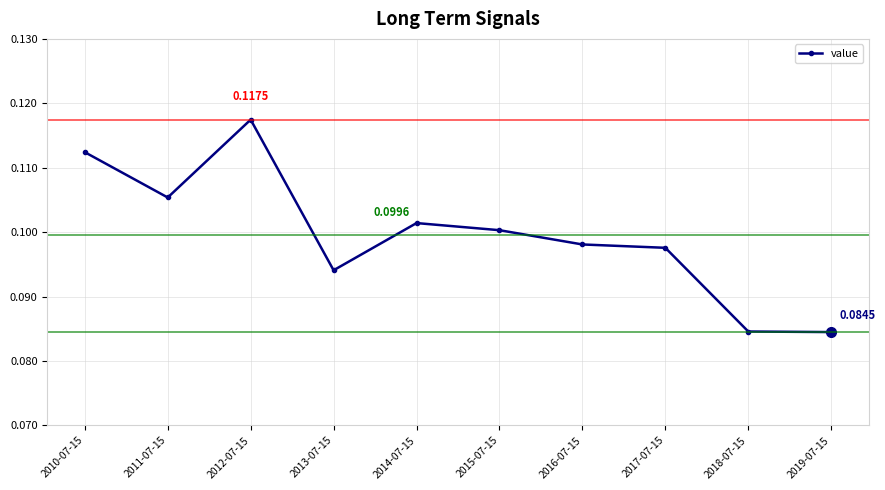

What is the label of the 1st point from the left?

2010-07-15